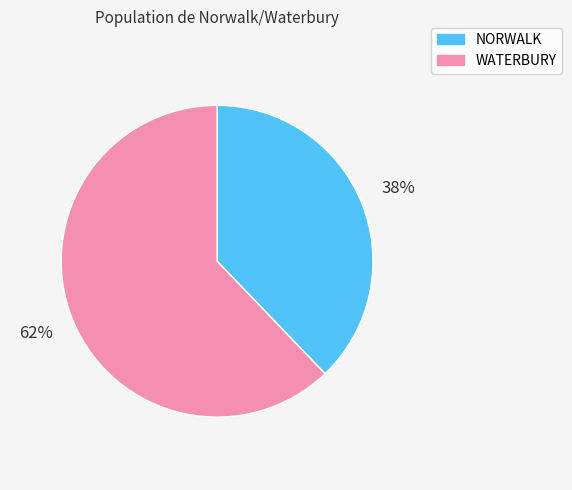

Which slice is the largest?

WATERBURY